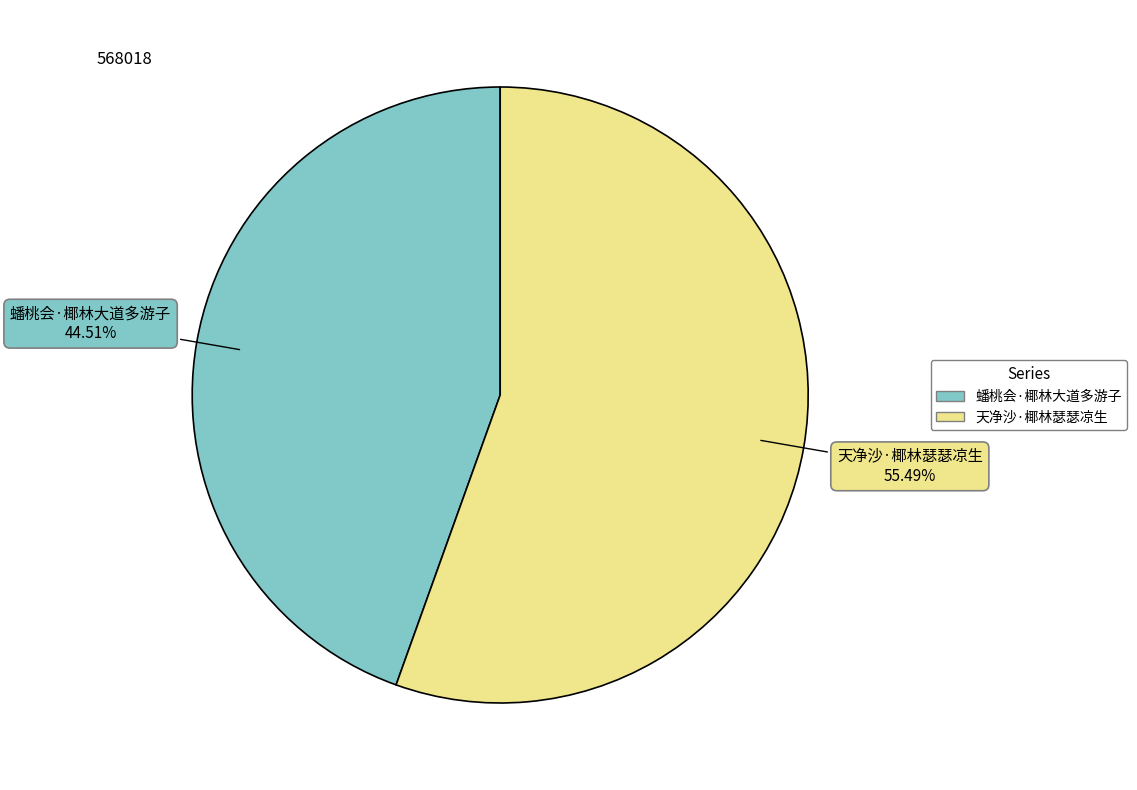

Which slice represents more than half of the pie?

天净沙·椰林瑟瑟凉生